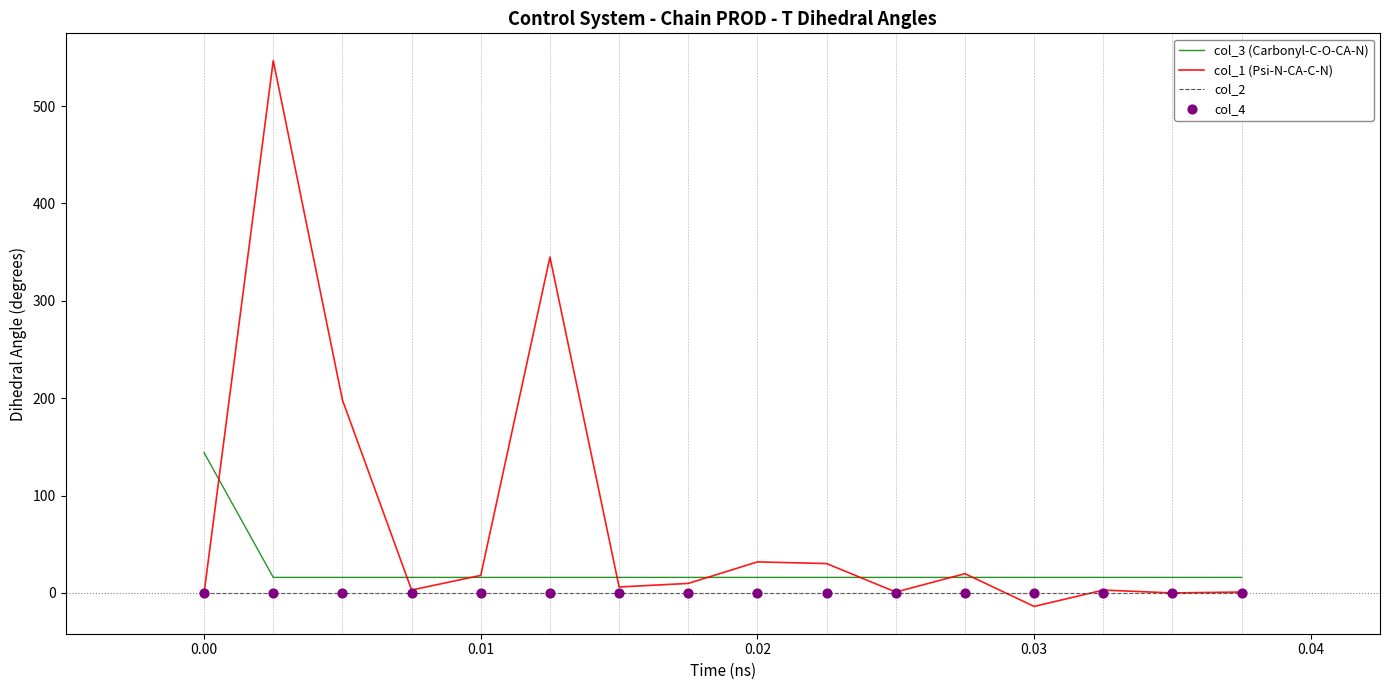

Which series has the widest spread of values?

col_1 (Psi-N-CA-C-N)